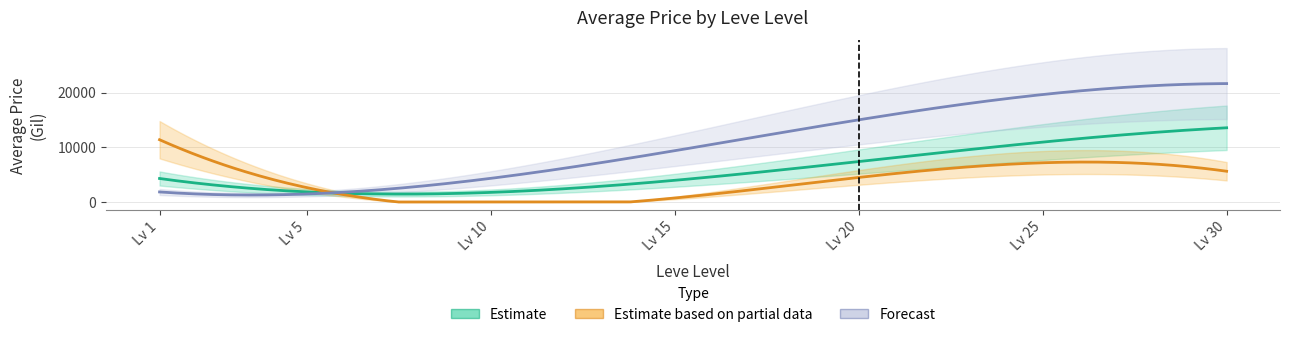

Where is the first local minimum for Estimate?

10